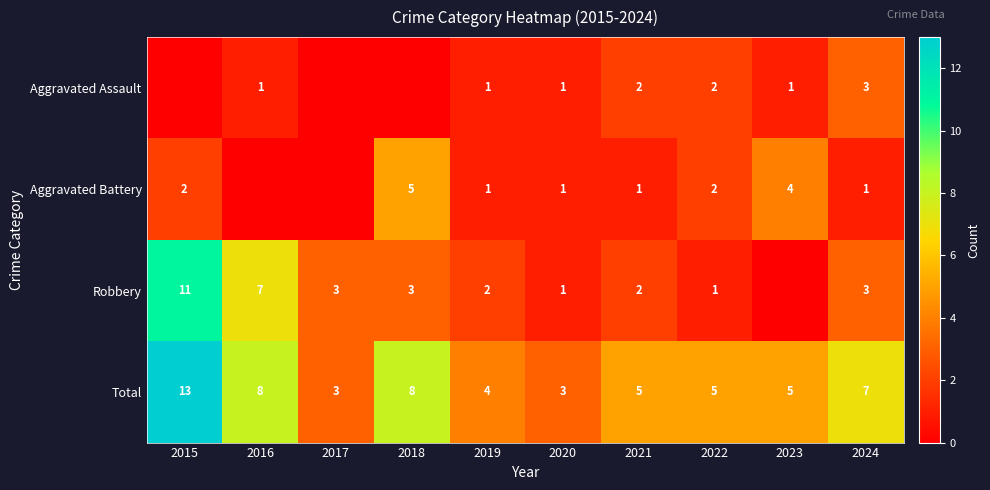

What is the sum of all Total values?

61